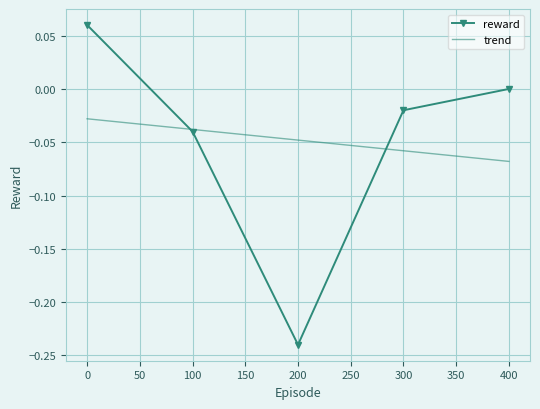

The value at 300 is -0.0. True or false?

False